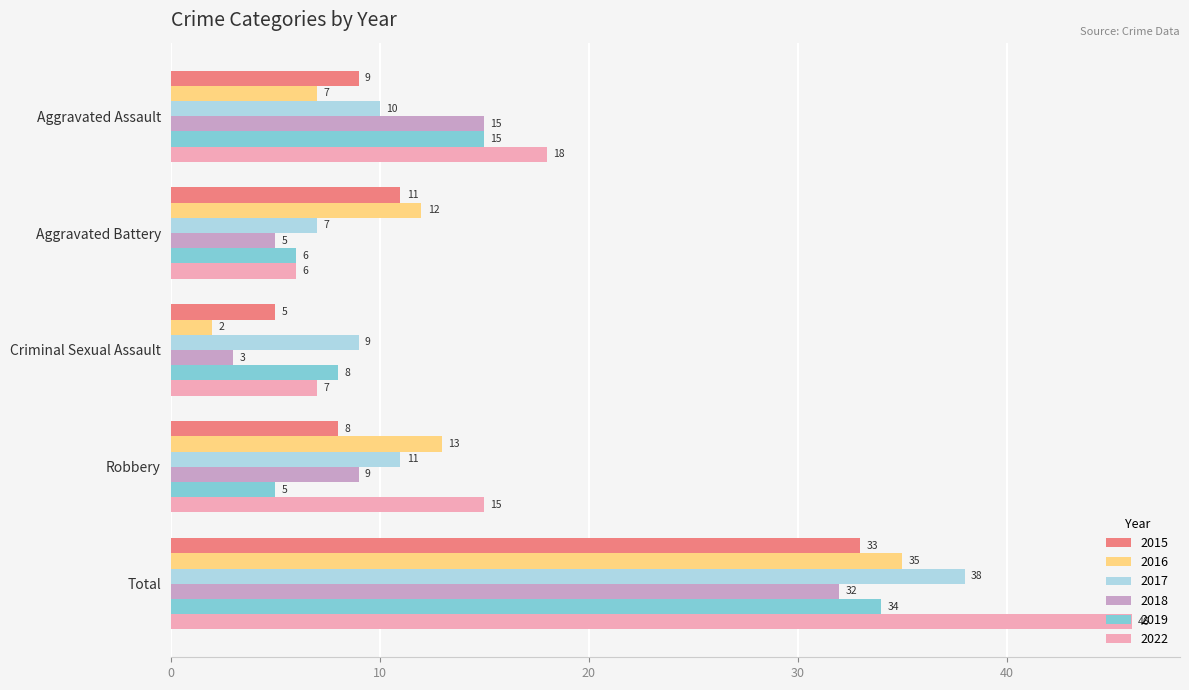

True or false: 2015 has a value of 3 at Criminal Sexual Assault.

False